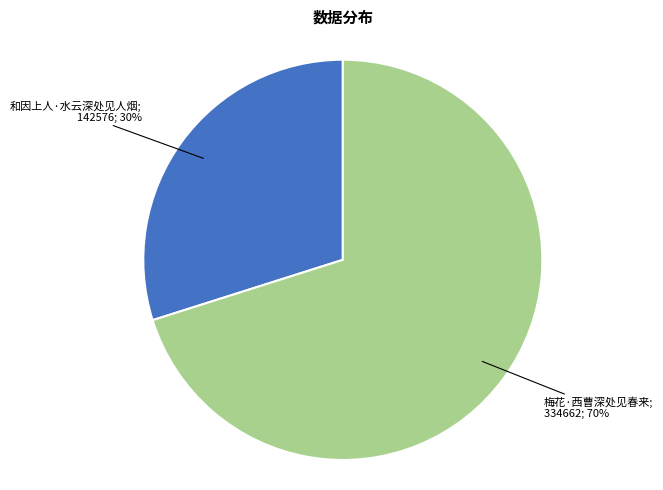

Is there a majority slice in this chart?

Yes